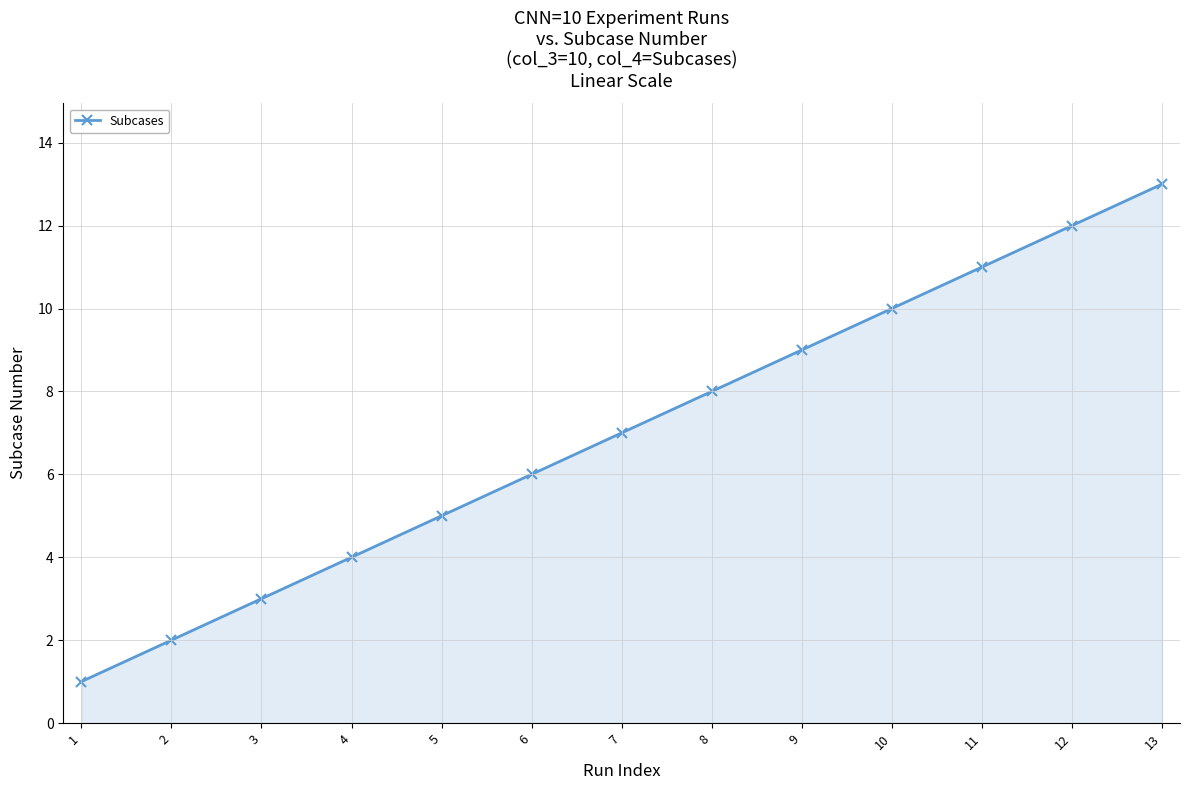

How many distinct data groups are displayed?

1